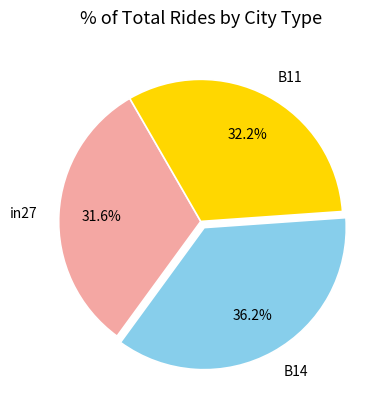

Which category has the biggest portion of the pie?

B14